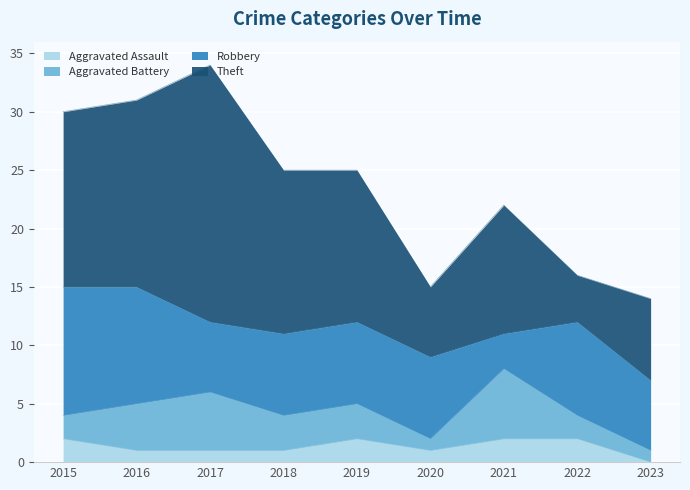

What is the difference between the Robbery values at 2019 and 2016?

3